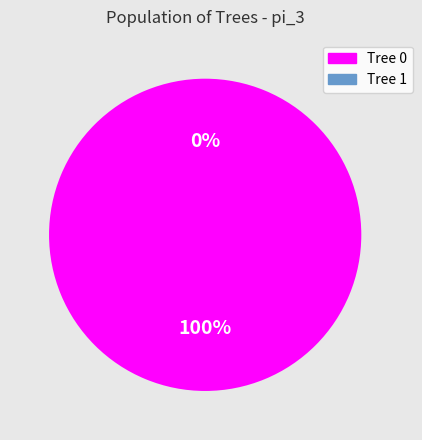

True or false: Tree 0 accounts for 99% of the total.

False